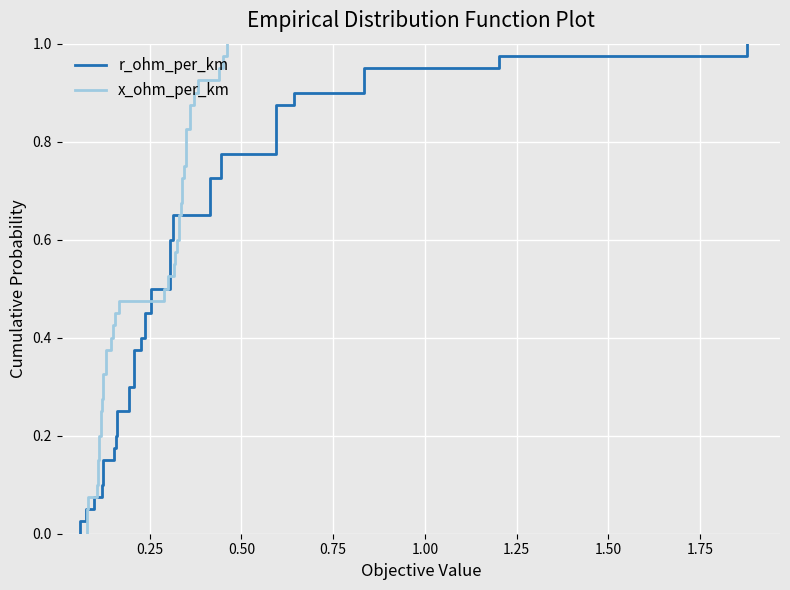

How many lines are shown in the chart?

2